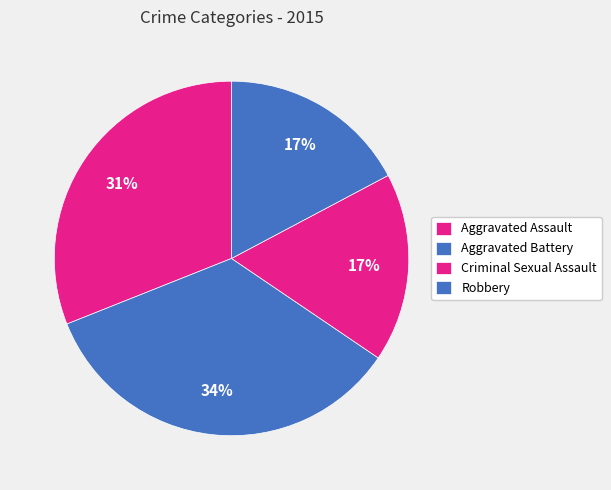

Between Criminal Sexual Assault and Aggravated Assault, which is larger?

Aggravated Assault